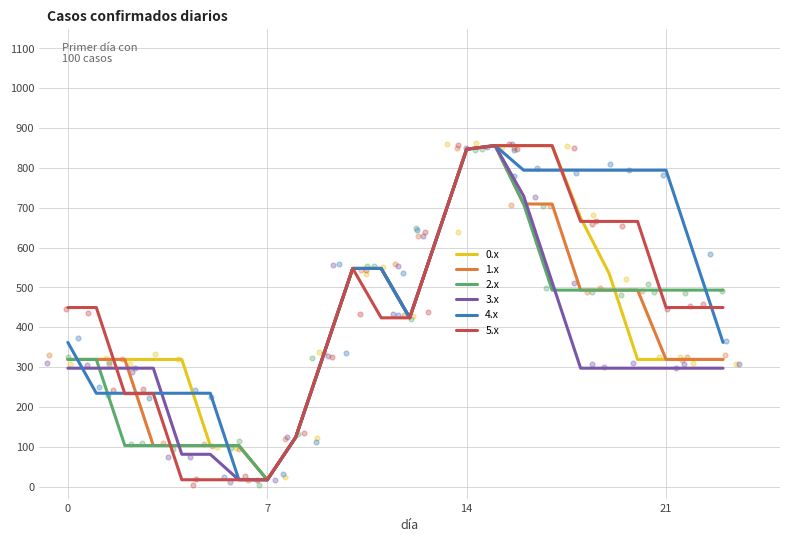

Is the value of 0.x at 16 greater than the value of 3.x at 12?

Yes